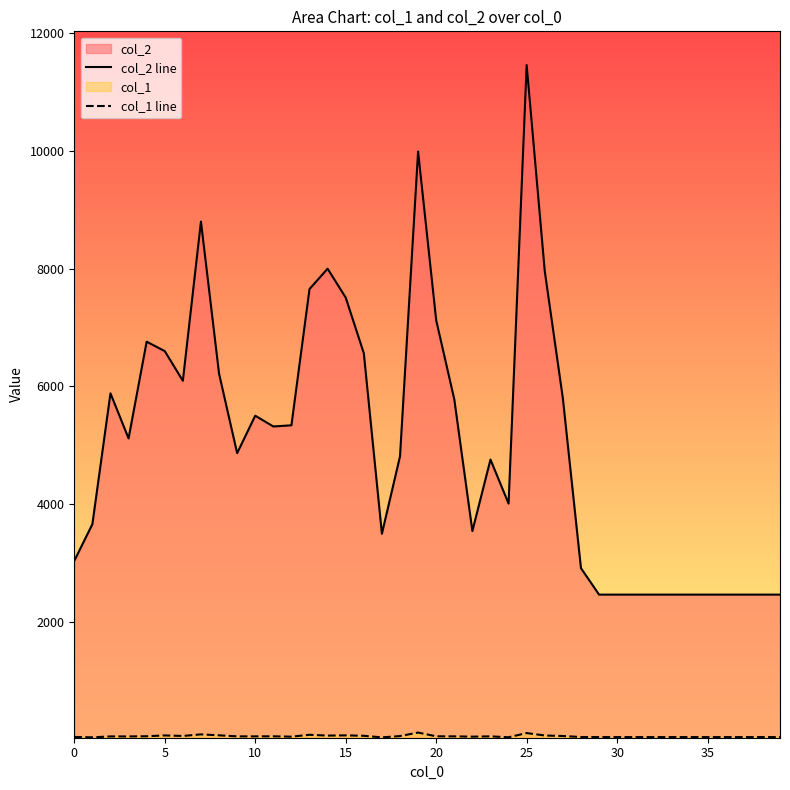

How many lines are shown in the chart?

2